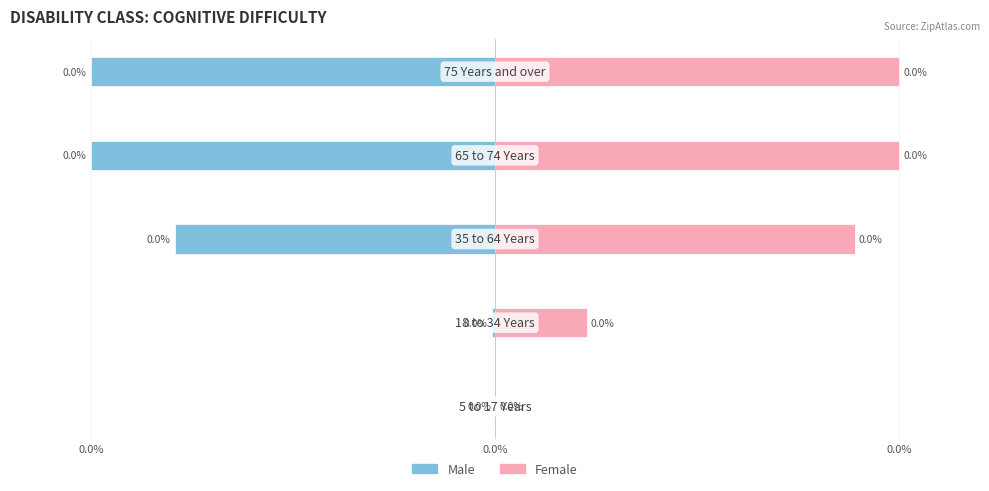

At how many categories does at least one series exceed 0?

4